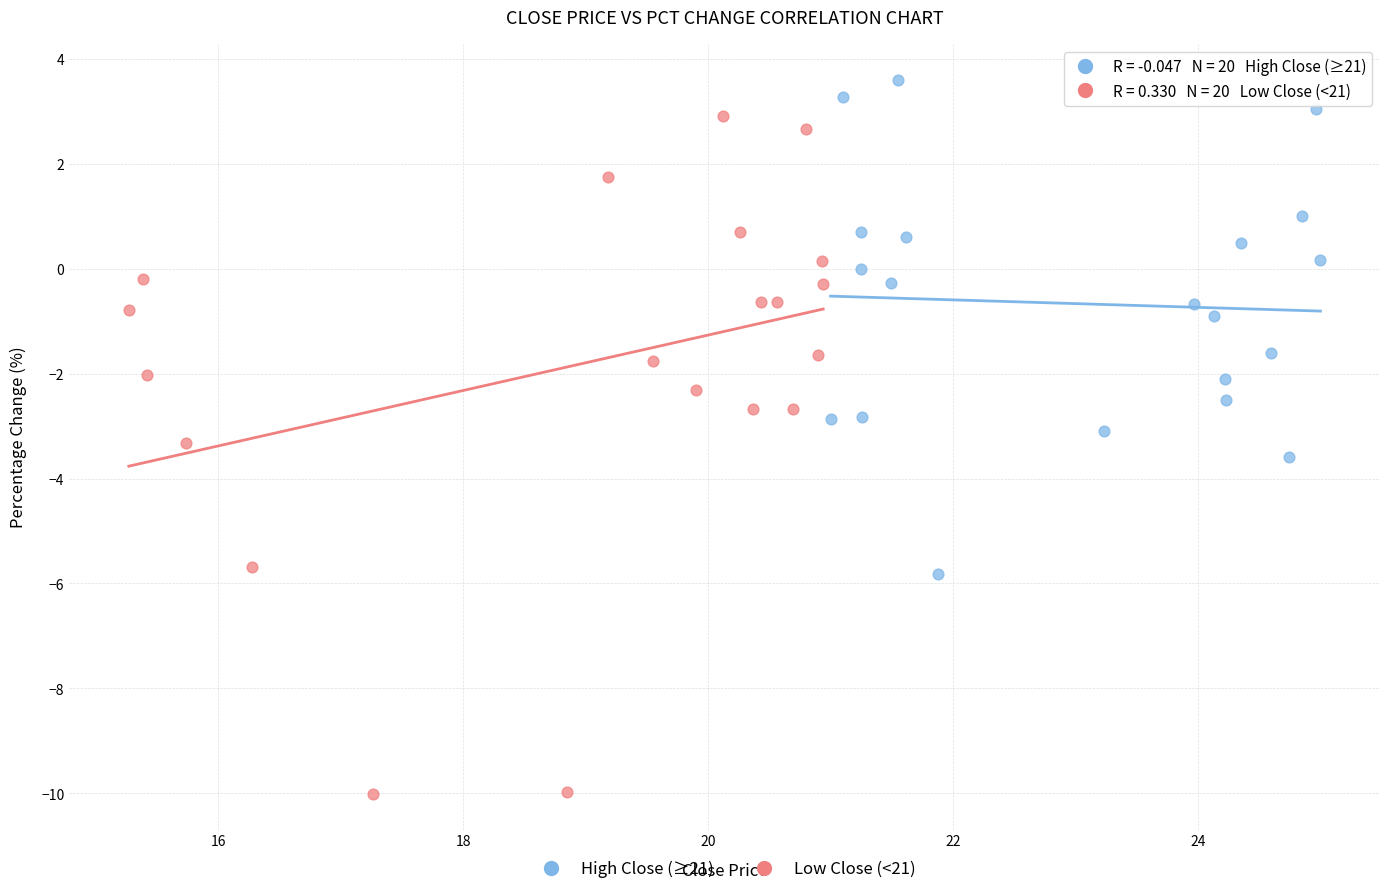

Which series has the largest Y range (max minus min)?

Low Close (<21)